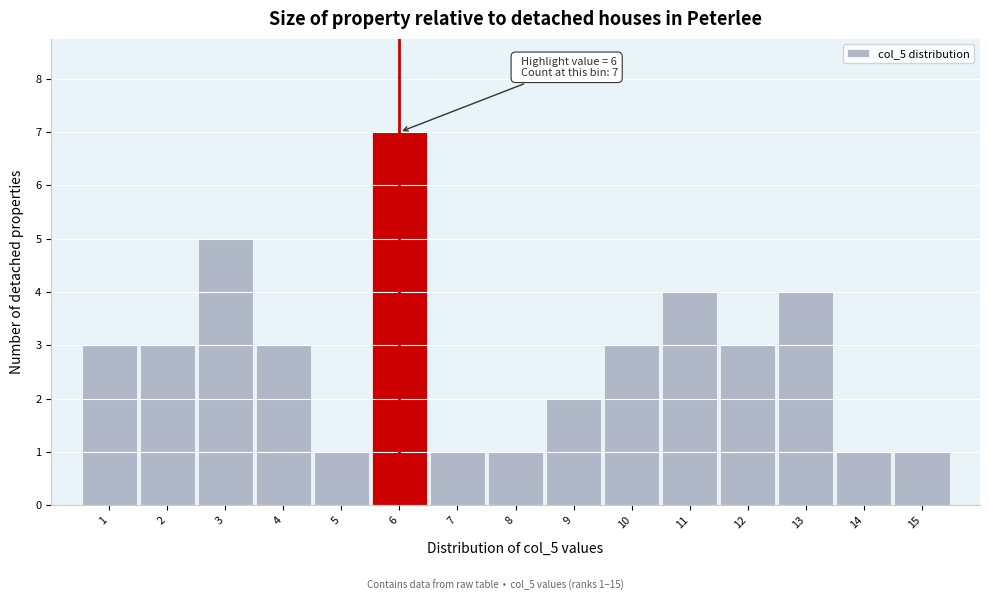

Which range on the x-axis has the tallest bar?

5.5 to 6.5